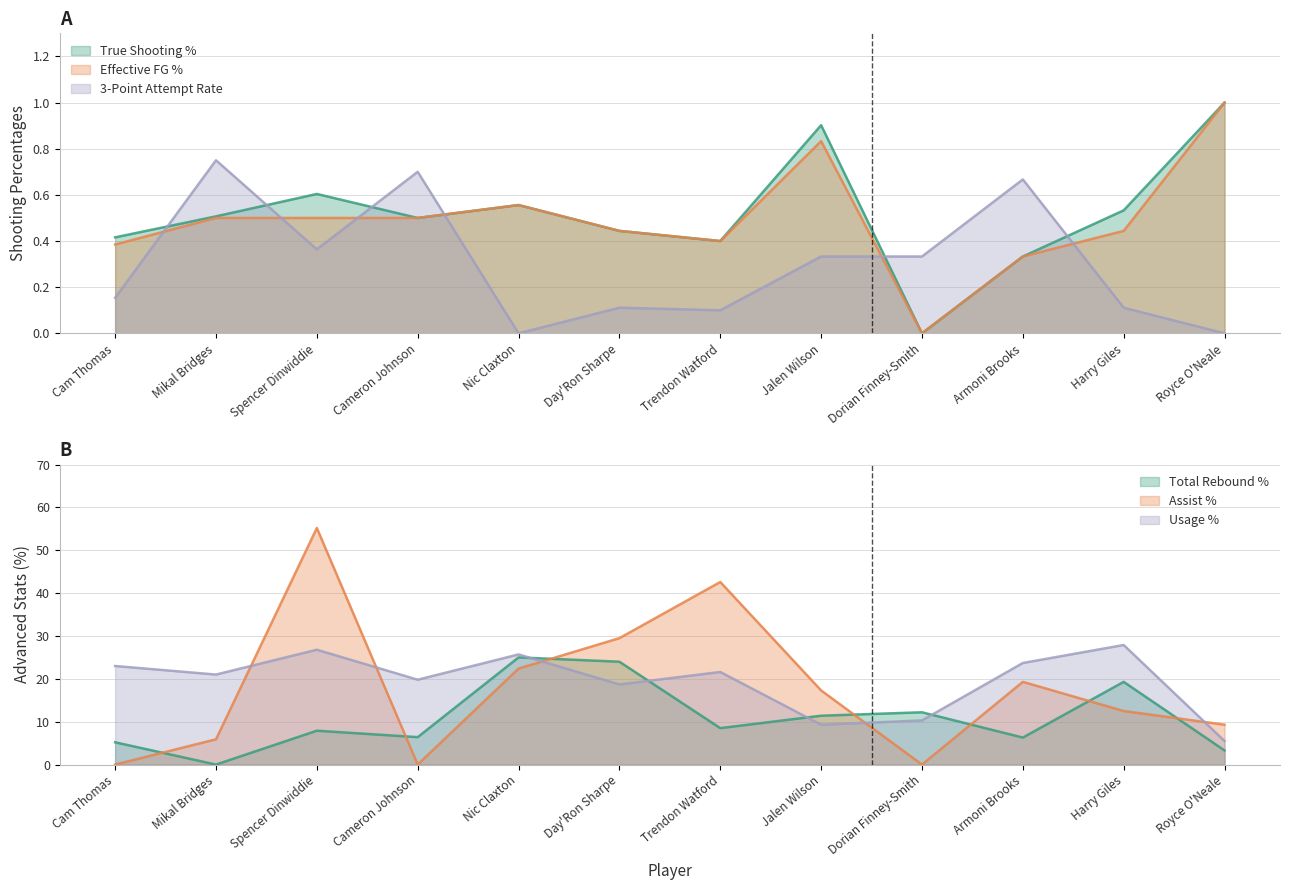

How many interior local valleys does the 3-Point Attempt Rate series have?

3